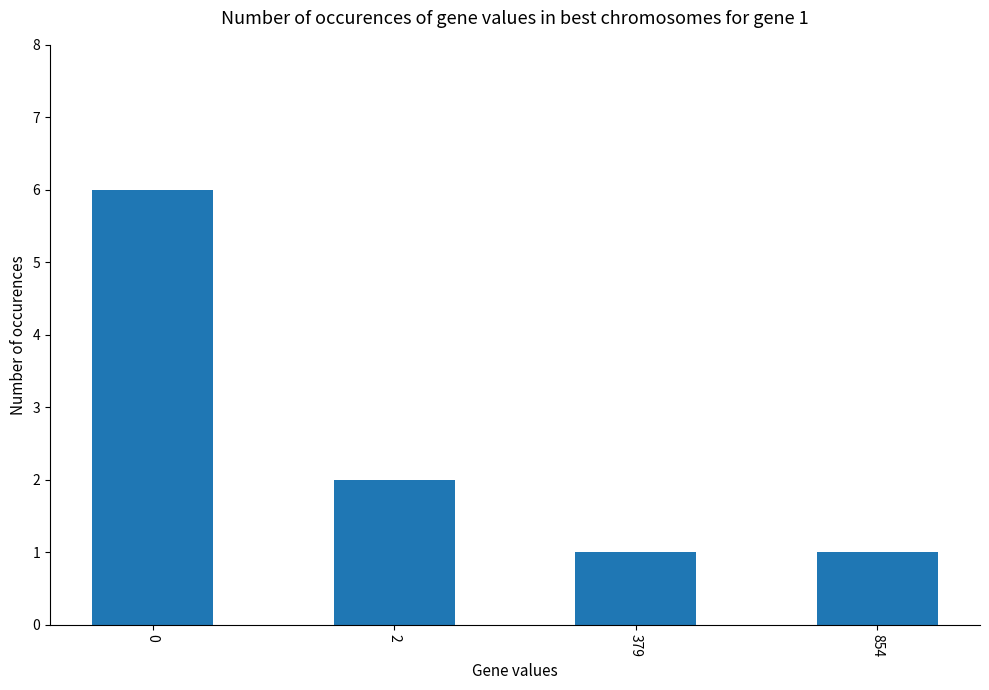

What is the greatest value displayed?

6